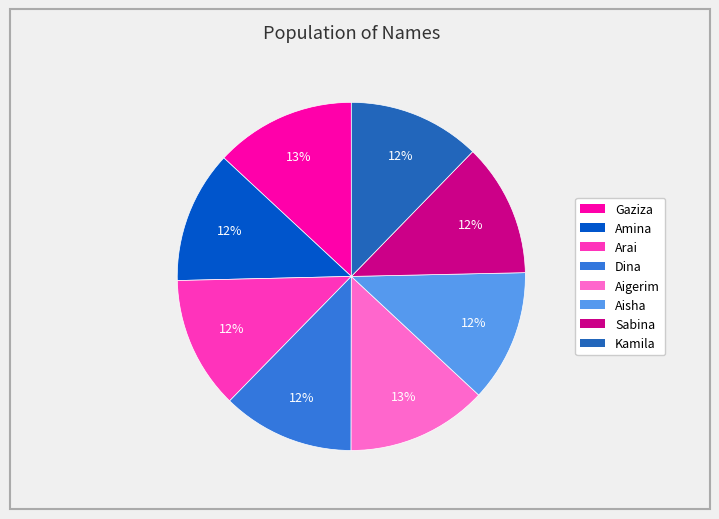

What is the ratio of the value at Sabina to the value at Aisha?

1.0